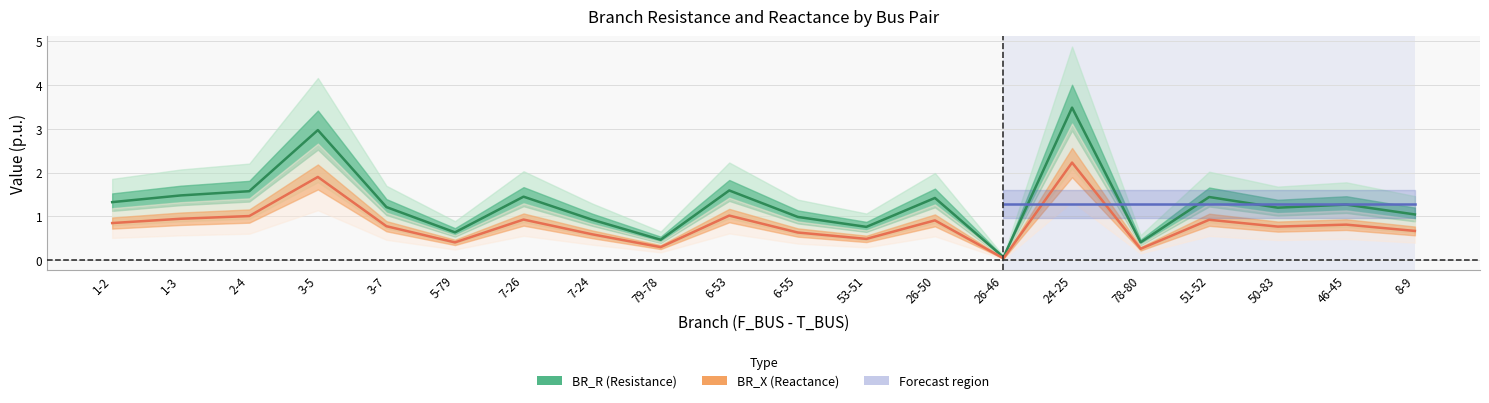

What is the sum of all BR_X values?

16.4